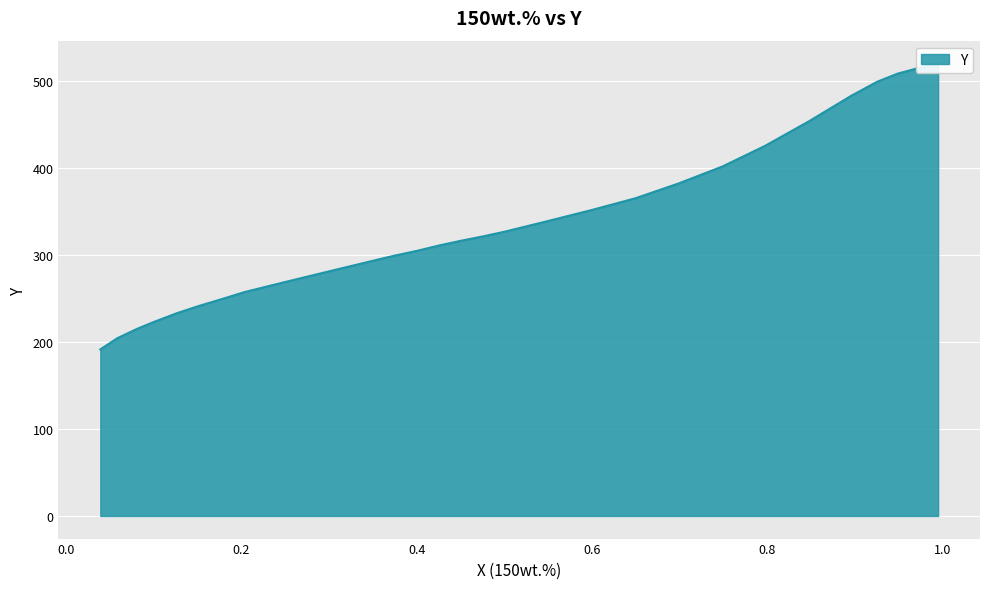

How many distinct data groups are displayed?

1